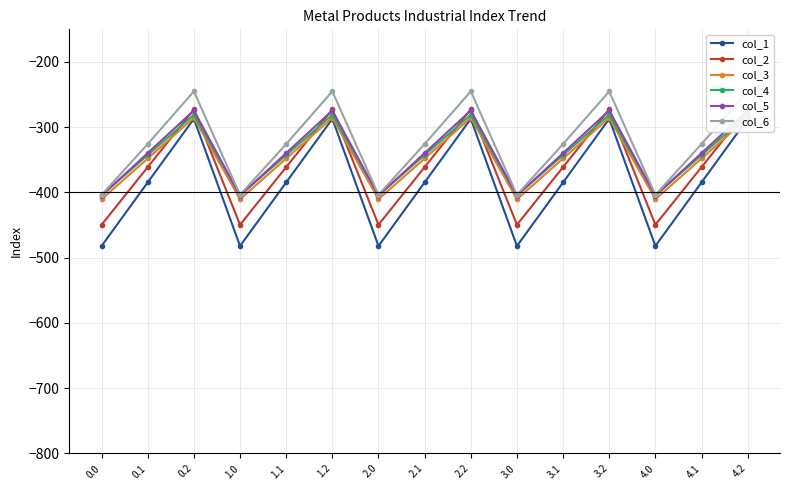

What position from the left is 3.0?

10